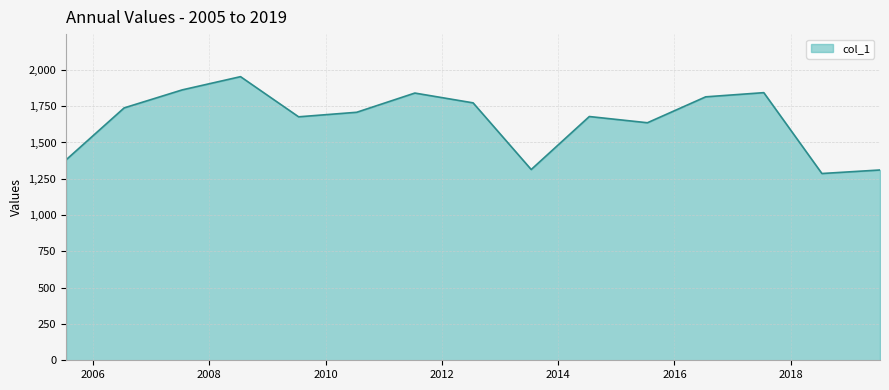

What is the difference between the maximum and minimum values?

667.1